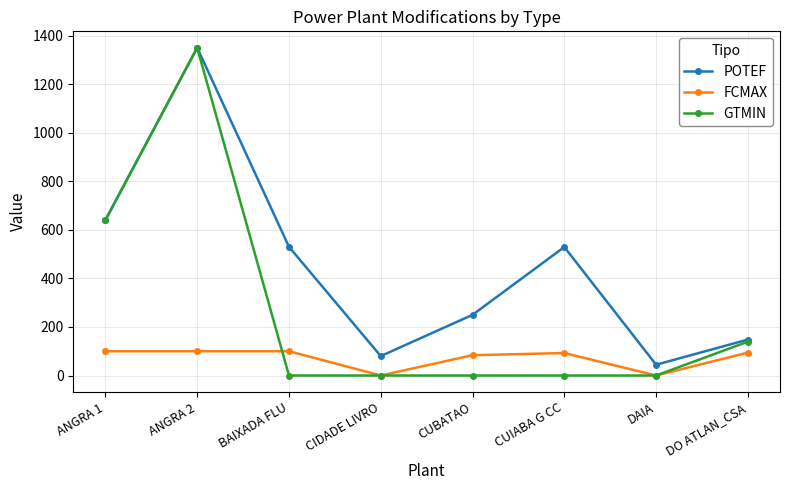

What is the label of the 6th point from the left?

CUIABA G CC